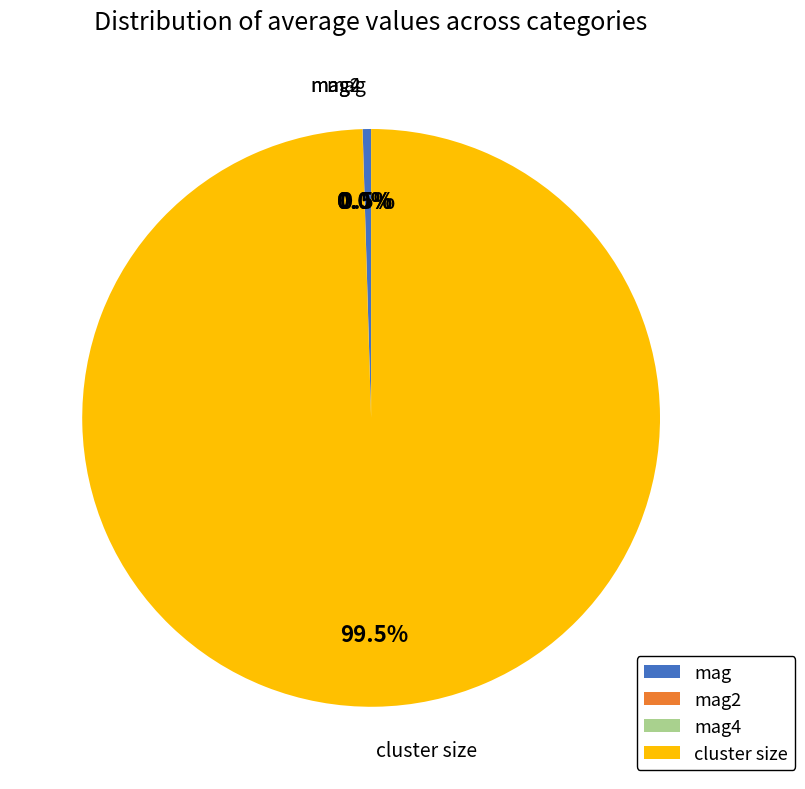

What percentage is NOT represented by cluster size?

0.5%